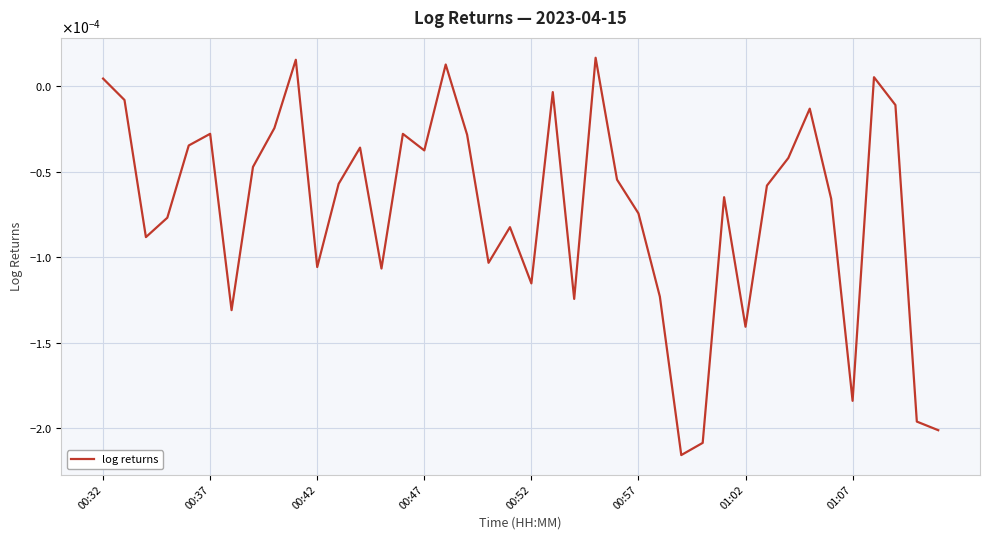

List the labels in order of value, largest first.

23, 9, 16, 36, 00:32, 21, 00:37, 37, 33, 8, 00:57, 14, 17, 00:52, 12, 15, 32, 01:07, 24, 11, 31, 29, 34, 25, 00:47, 19, 00:42, 18, 10, 13, 20, 26, 22, 01:02, 30, 35, 38, 39, 28, 27